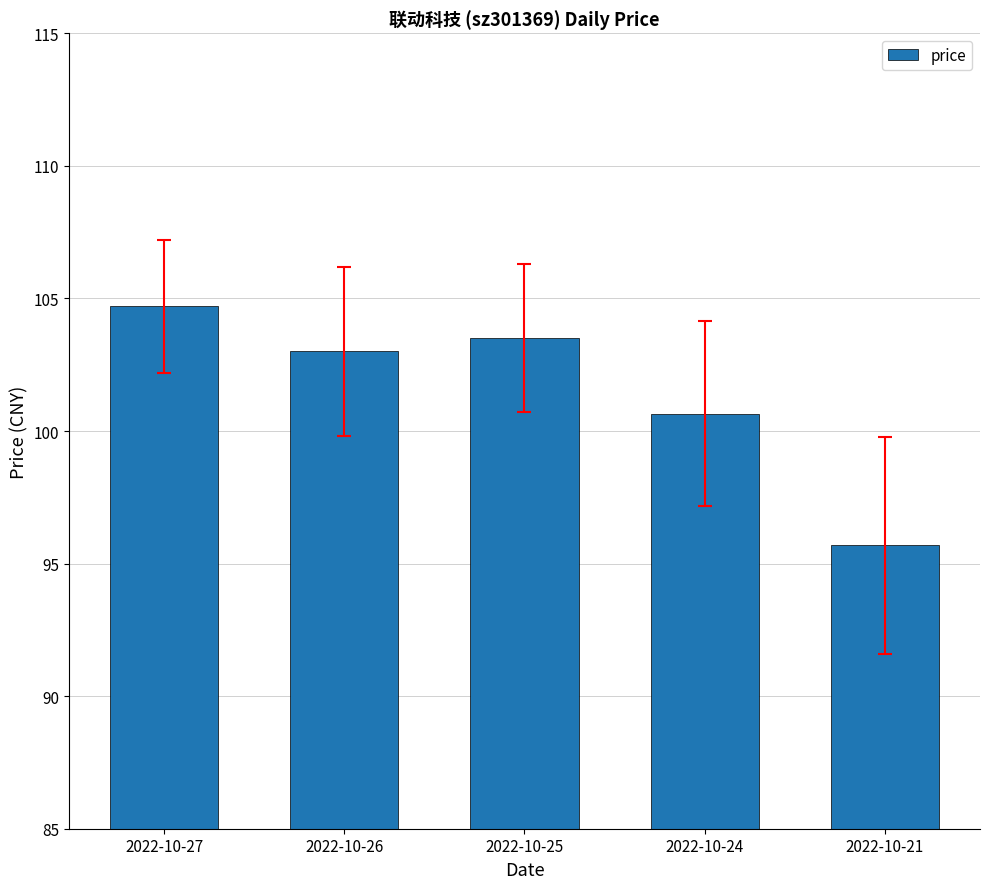

Rank the categories by value from lowest to highest.

2022-10-21, 2022-10-24, 2022-10-26, 2022-10-25, 2022-10-27